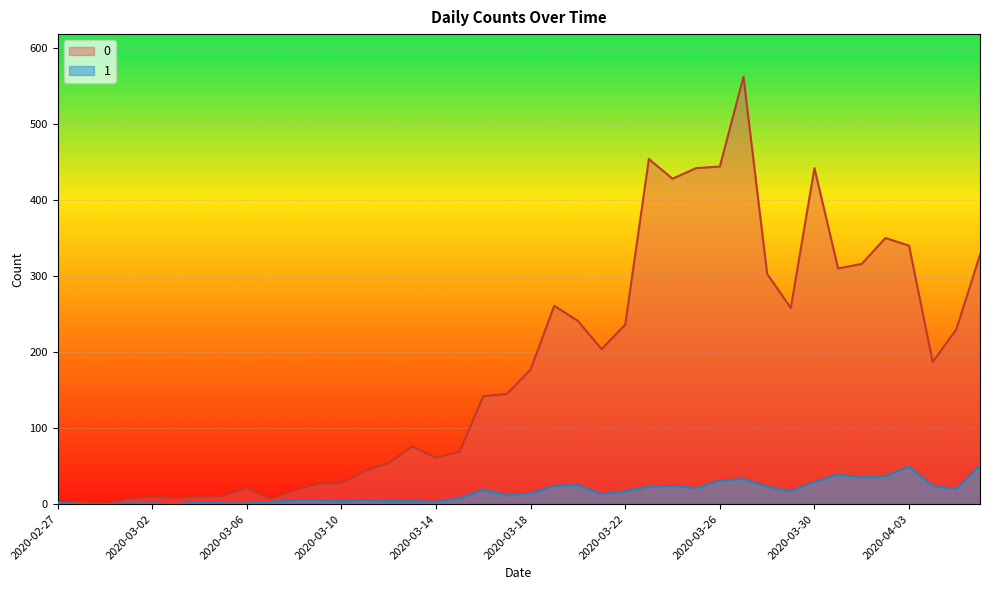

How many lines are shown in the chart?

2